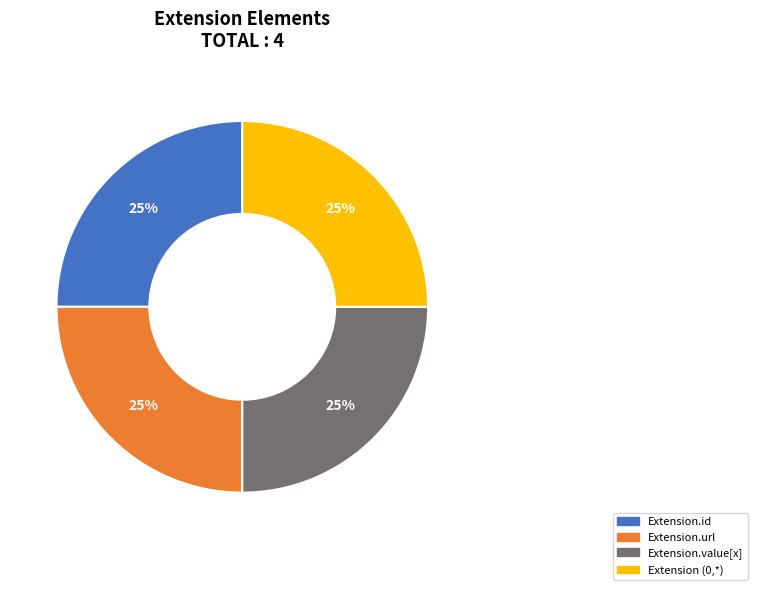

Is there any slice that represents more than half of the pie?

No